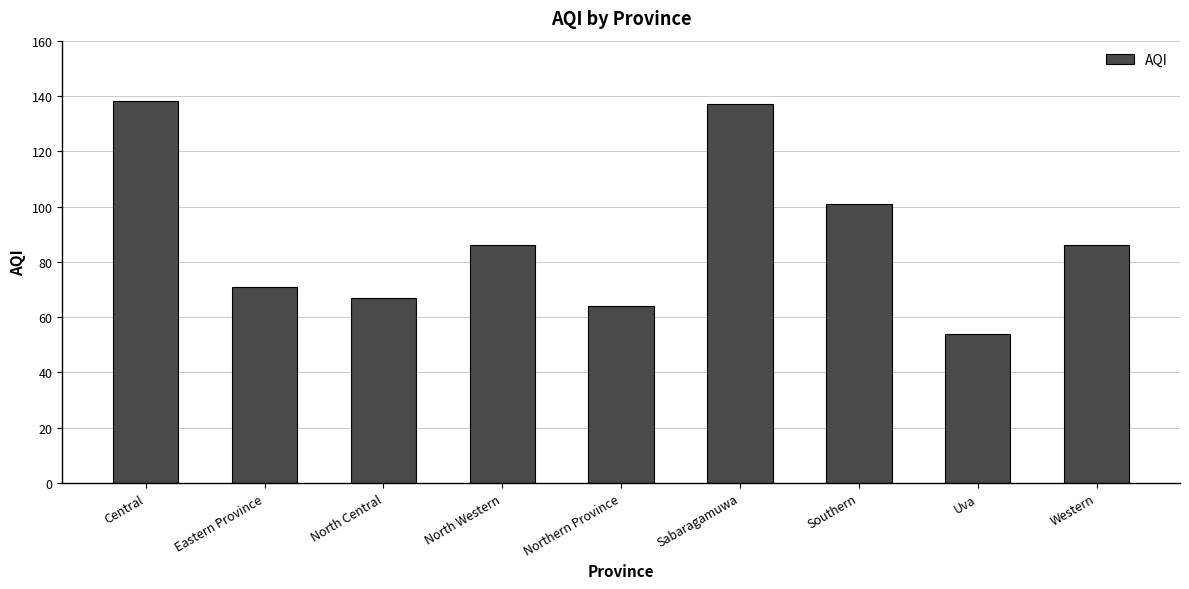

What is the difference between the second highest and minimum values?

83